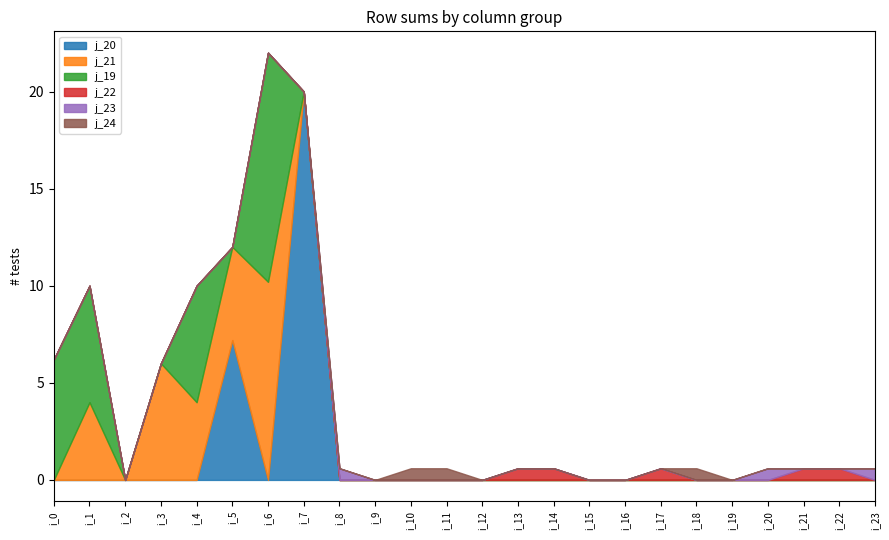

What is the maximum value for j_23?

0.6